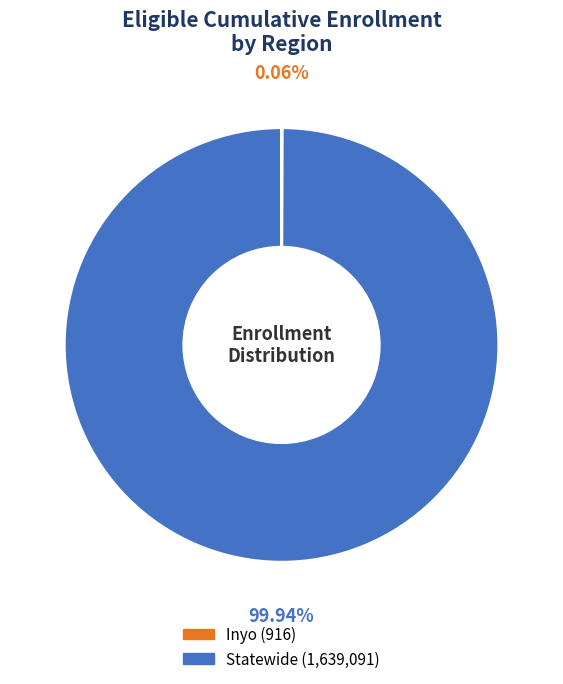

Which slice is the largest?

Statewide